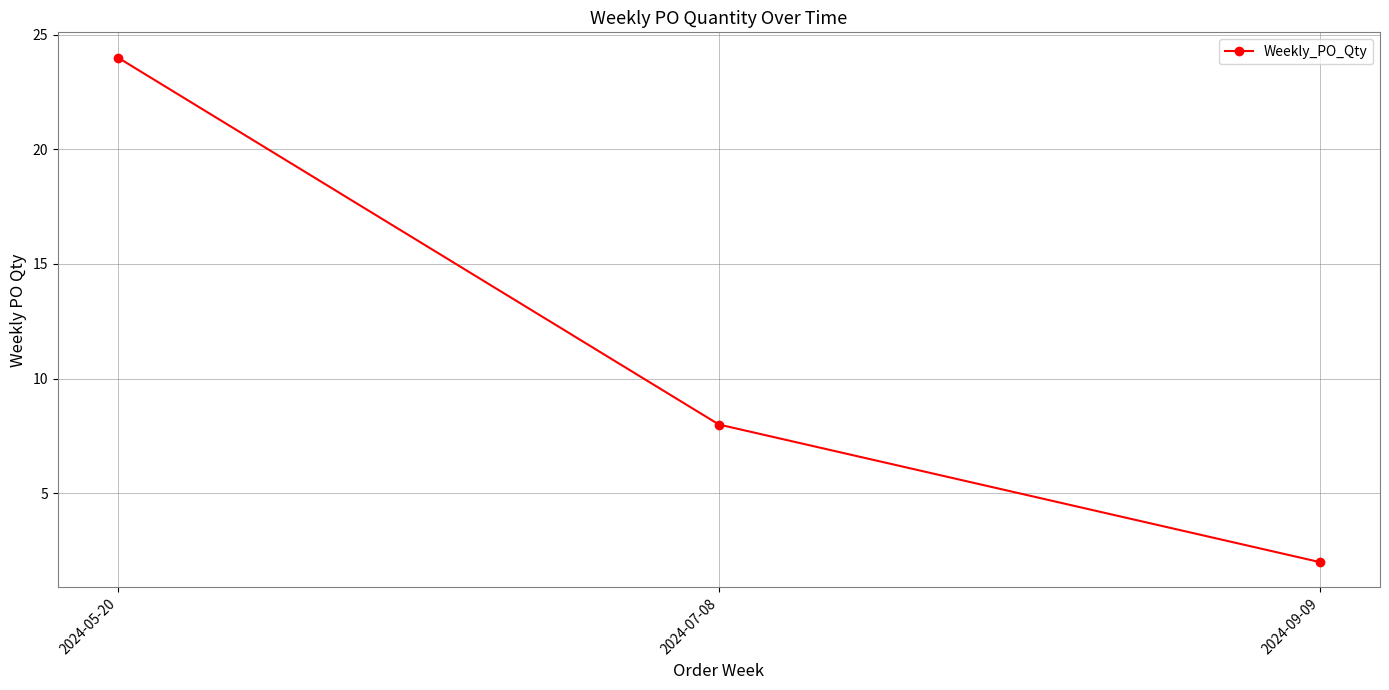

List the labels in order of value, smallest first.

2024-09-09, 2024-07-08, 2024-05-20